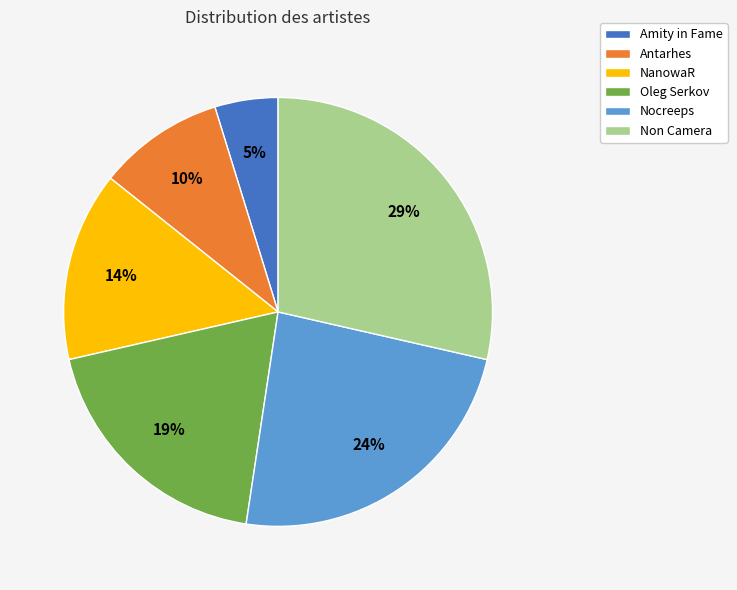

How many segments does this pie chart have?

6